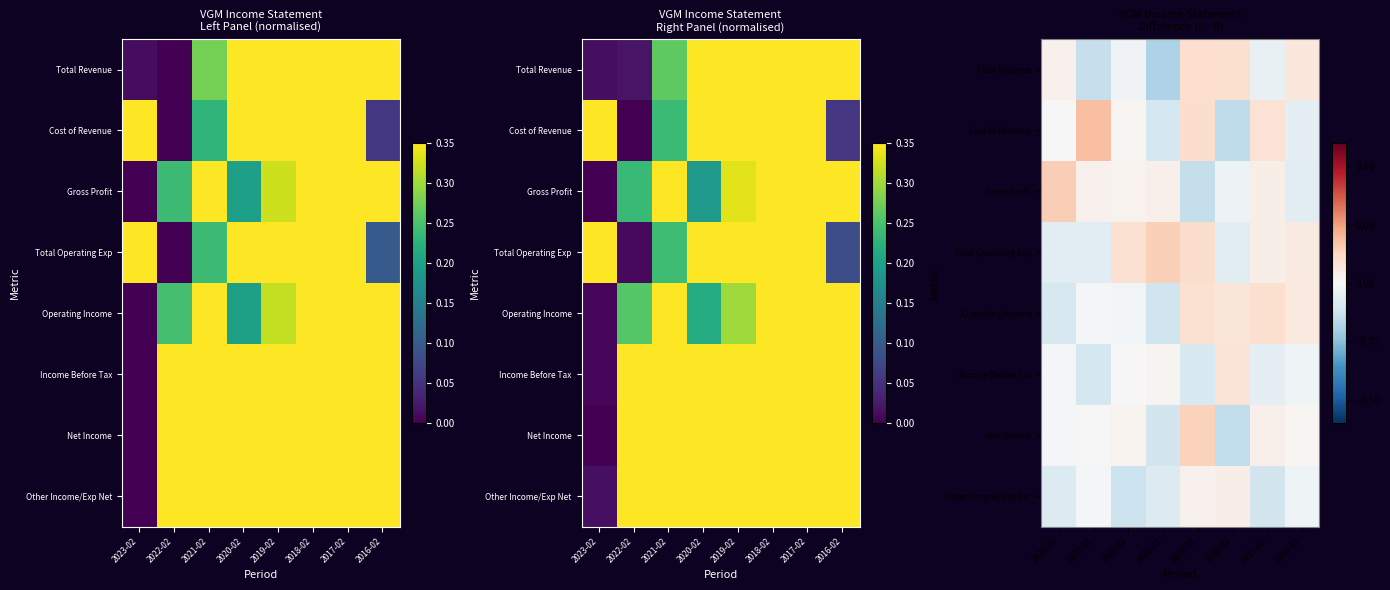

What is the spread (max minus min) of values at 2022-02?

0.1